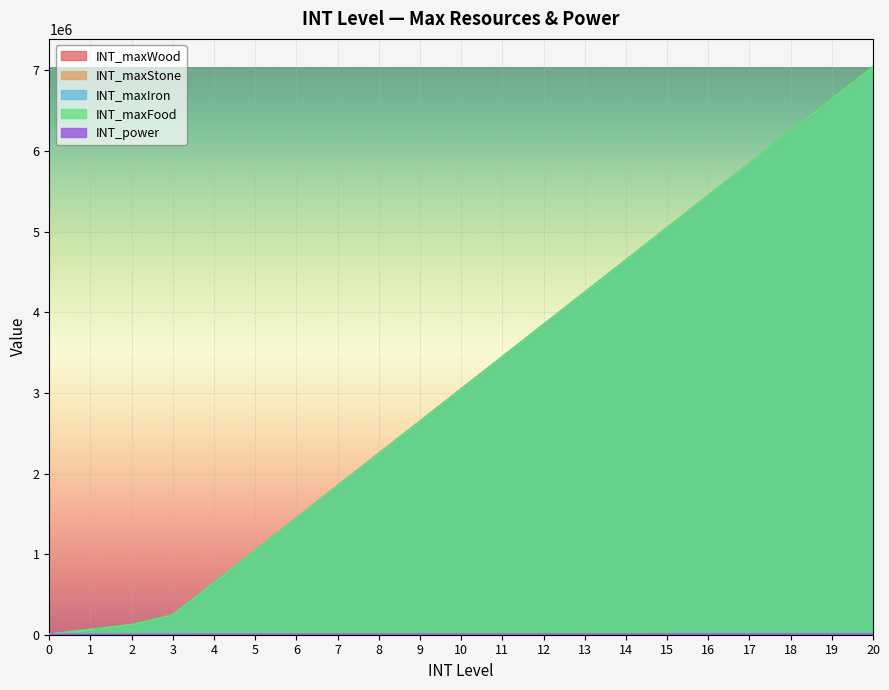

True or false: INT_maxFood and INT_maxIron intersect in this chart.

False